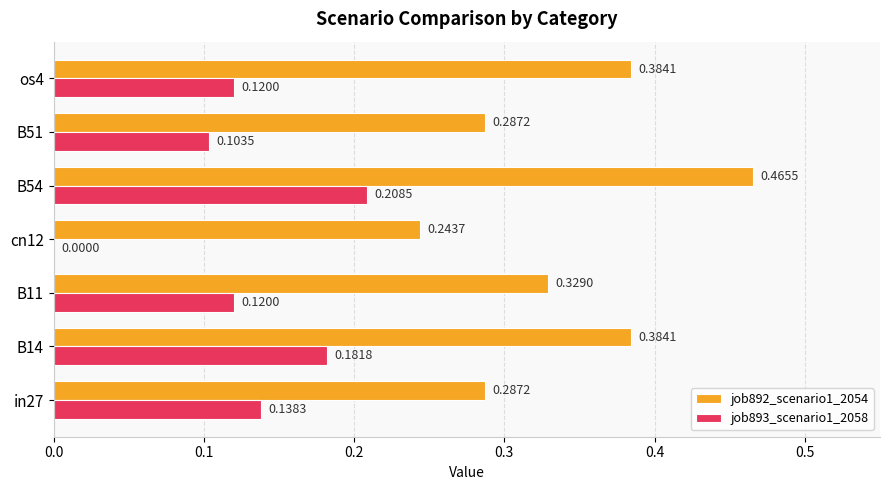

Which series changed the most between B11 and B54?

job892_scenario1_2054